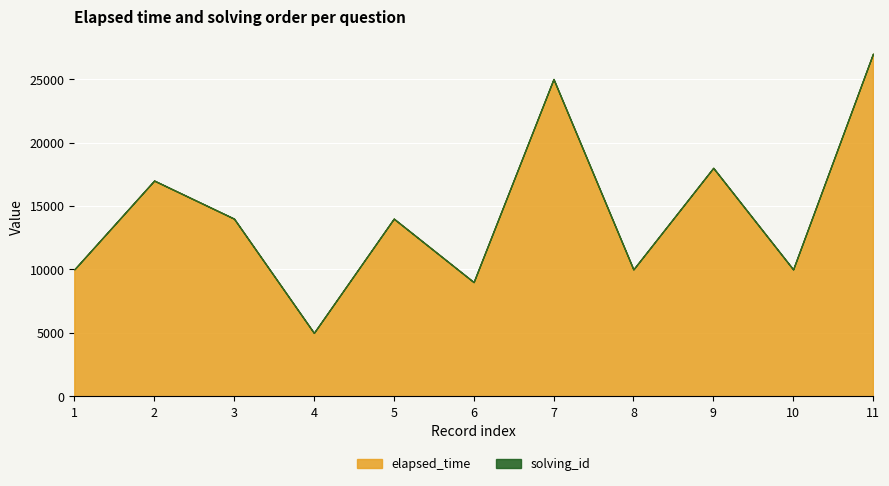

The value of elapsed_time at 10 is 16425. True or false?

False